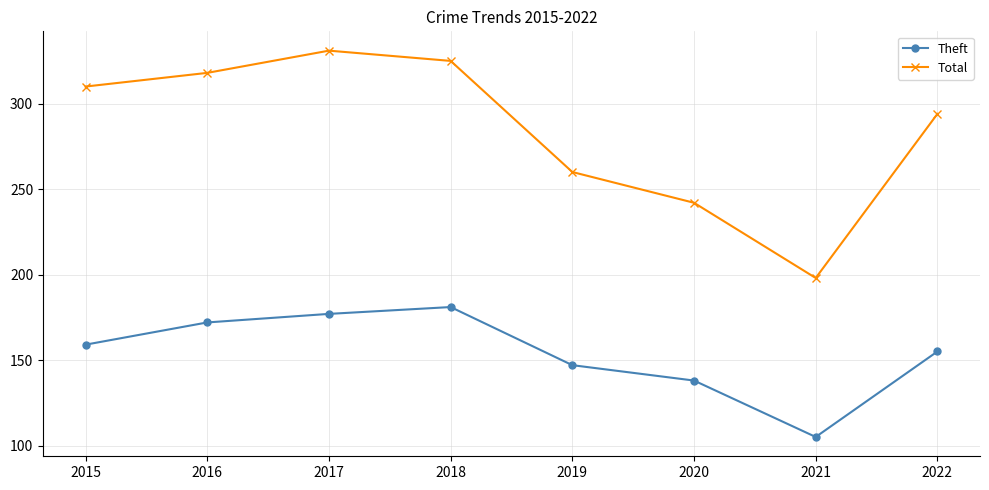

What is the sum of all Theft values?

1234